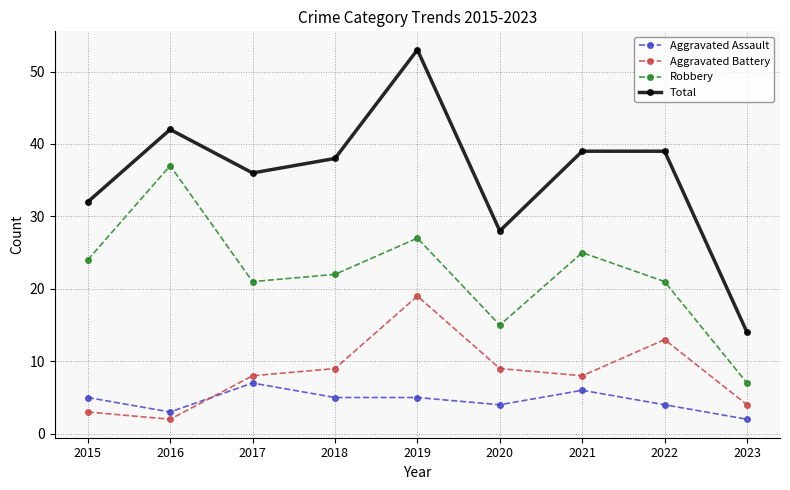

List the series in order of their peak value, highest first.

Total, Robbery, Aggravated Battery, Aggravated Assault